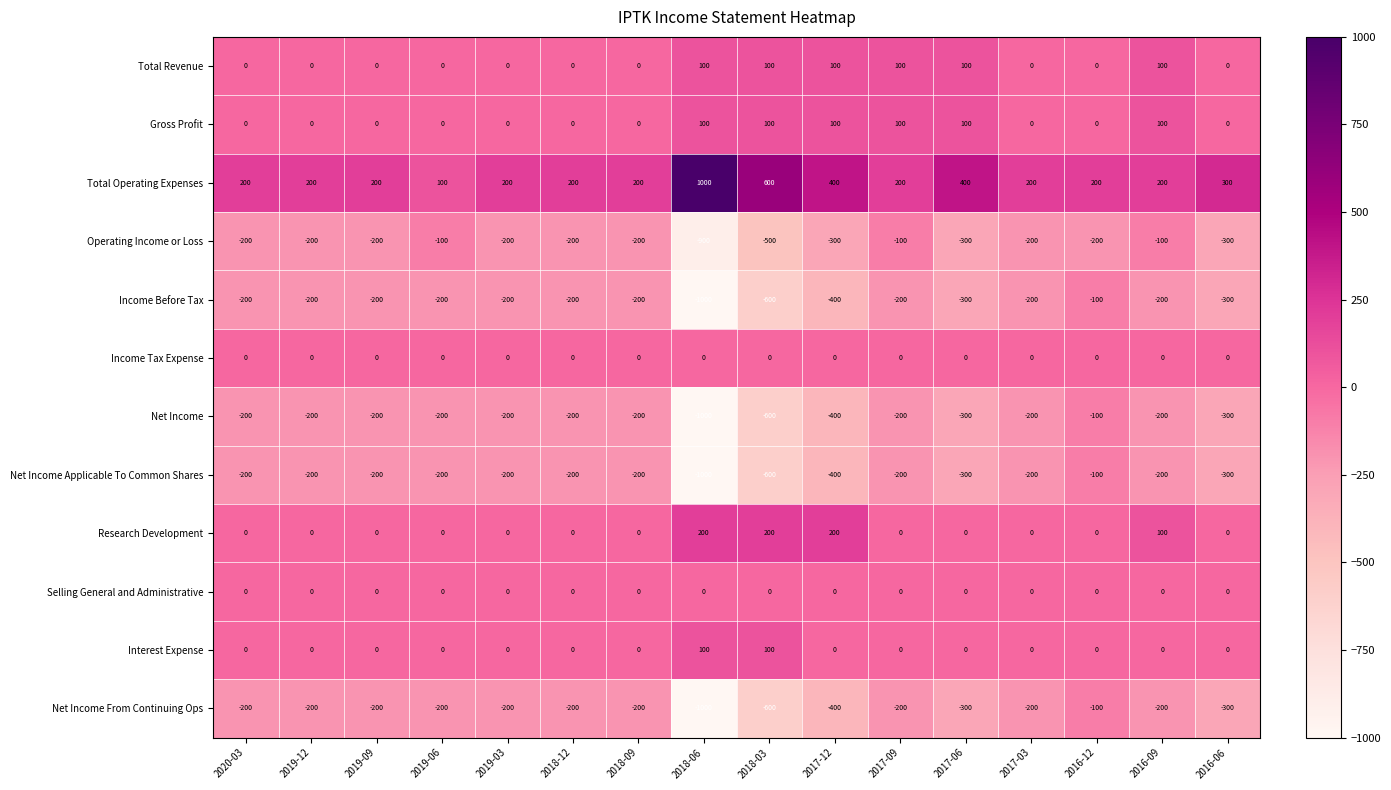

What is the spread (max minus min) of values at 2018-06?

2000